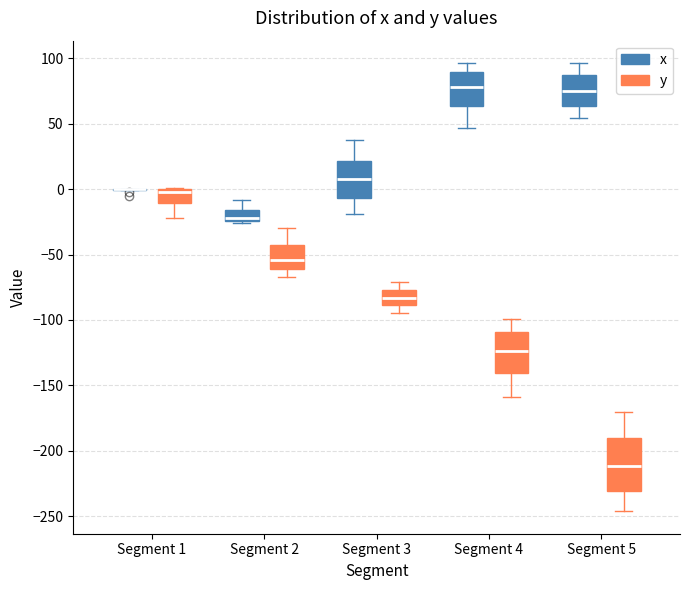

Comparing the boxes themselves (not the whiskers), which one is the tallest?

Segment 5 (y)